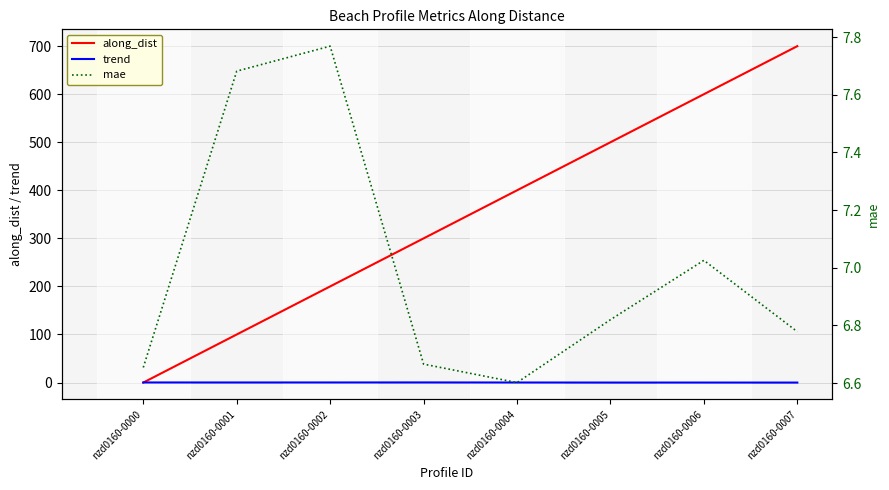

What is the value of the mae point at the 4th from the left?

6.7